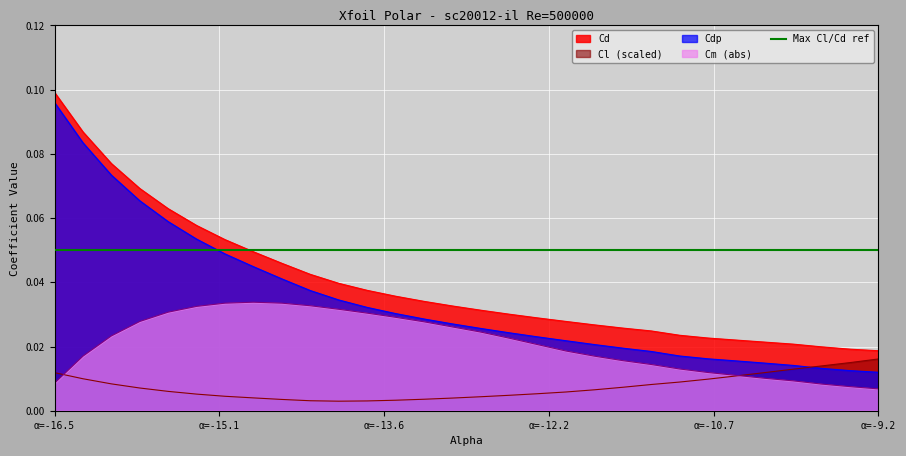

At which label does Cdp reach its peak?

α=-16.5